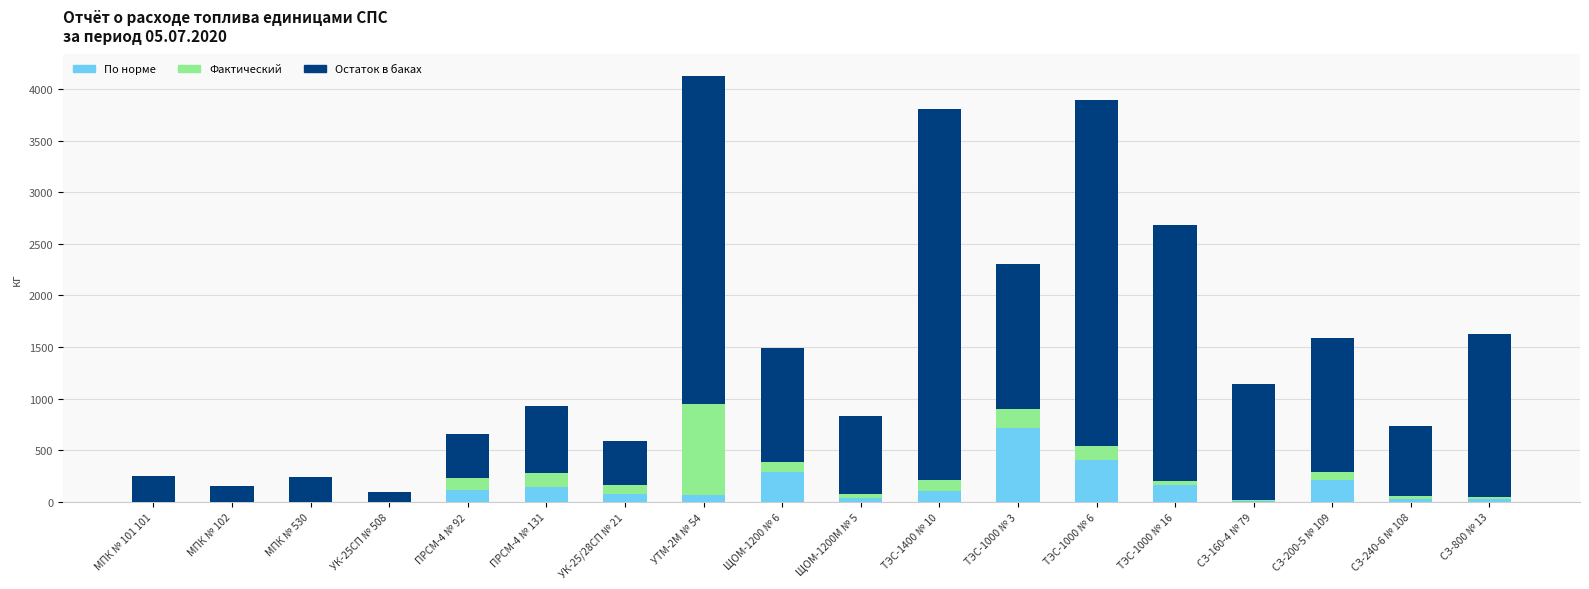

What is the sum of all По норме values?

2418.3